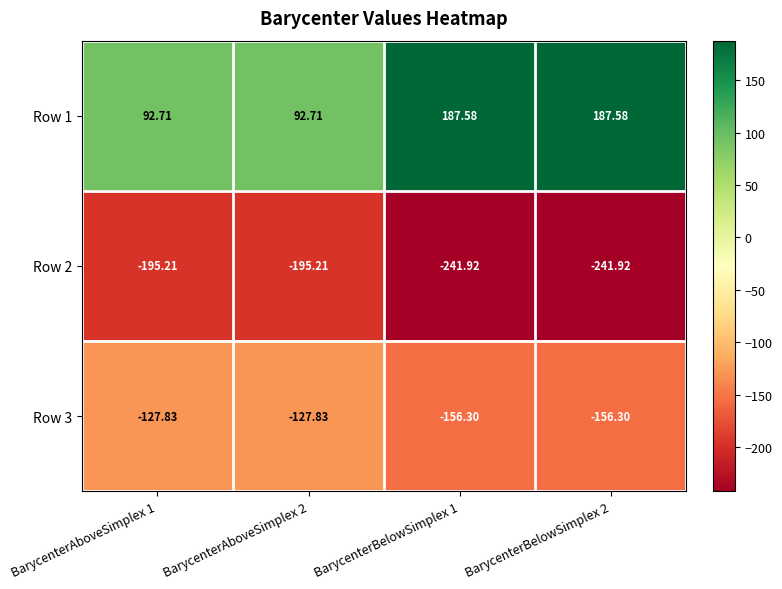

Is the value of Row 3 at BarycenterAboveSimplex 2 greater than the value of Row 2 at BarycenterBelowSimplex 2?

Yes